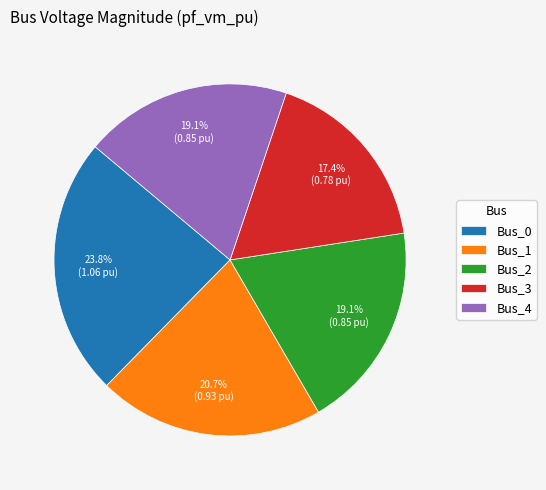

How many segments does this pie chart have?

5